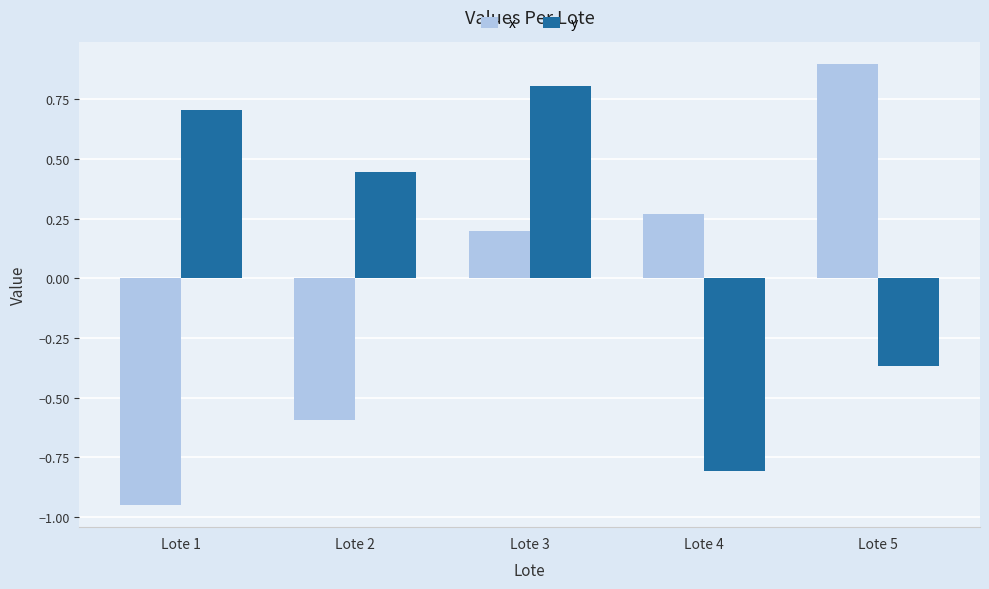

What is the sum of the x values at Lote 2 and Lote 1?

-1.5